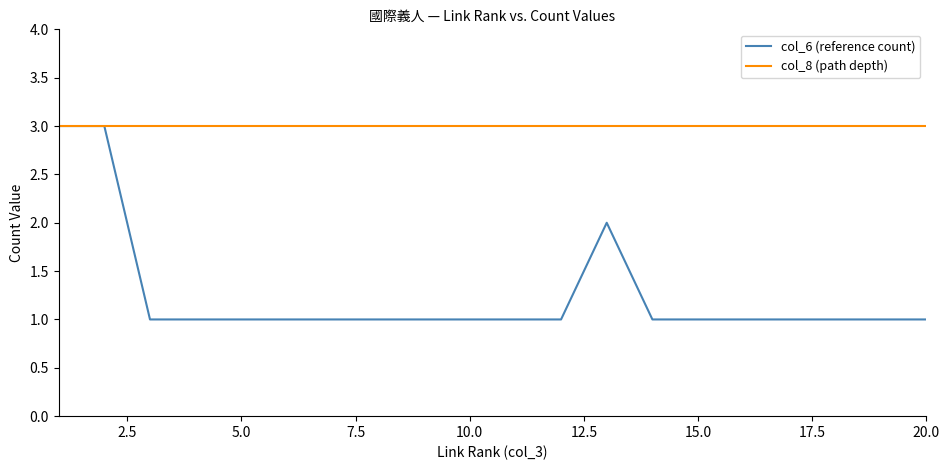

Which series has the largest total across all categories?

col_8 (path depth)